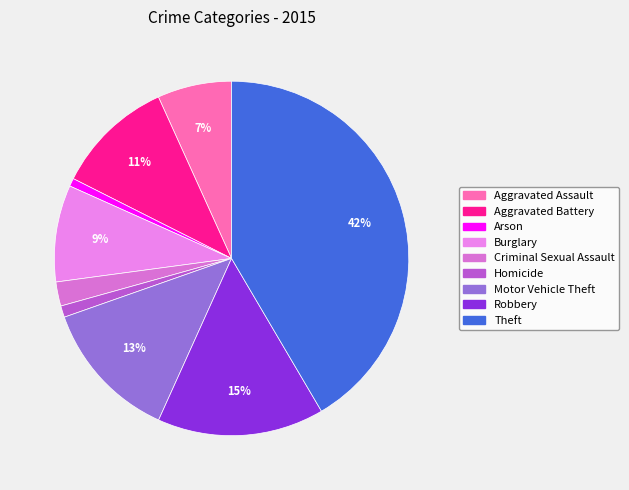

True or false: Robbery accounts for 15% of the total.

True